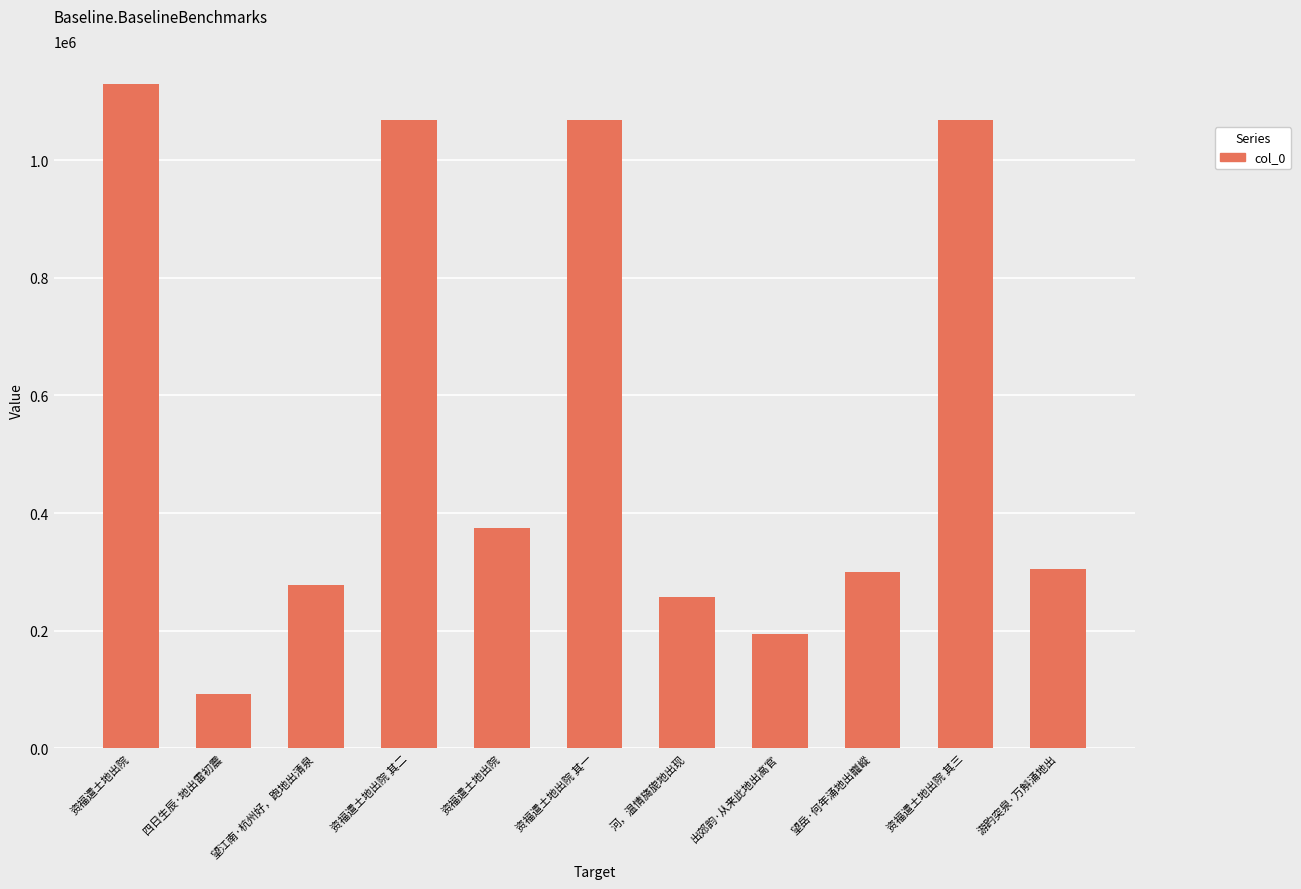

Reading right to left, transcribe all the data shown in this chart.

305009	1069371	298961	194527	256522	1069369	374491	1069370	276820	92915	1129333